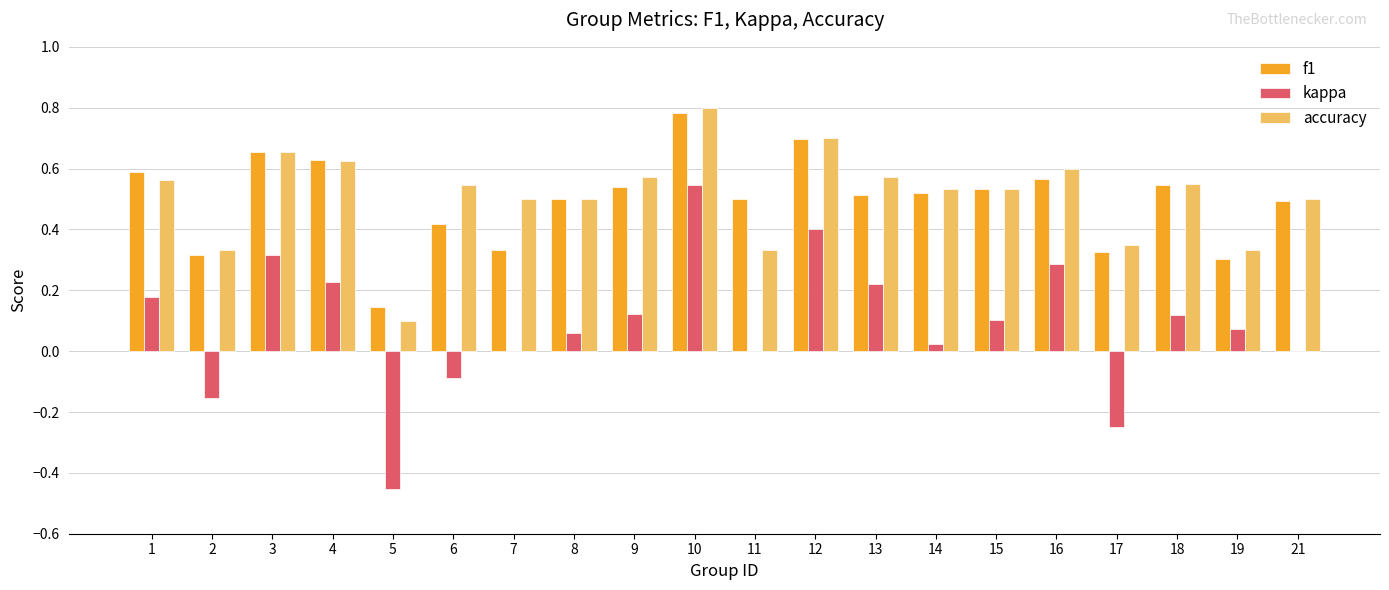

Which series has the largest range (max minus min)?

kappa